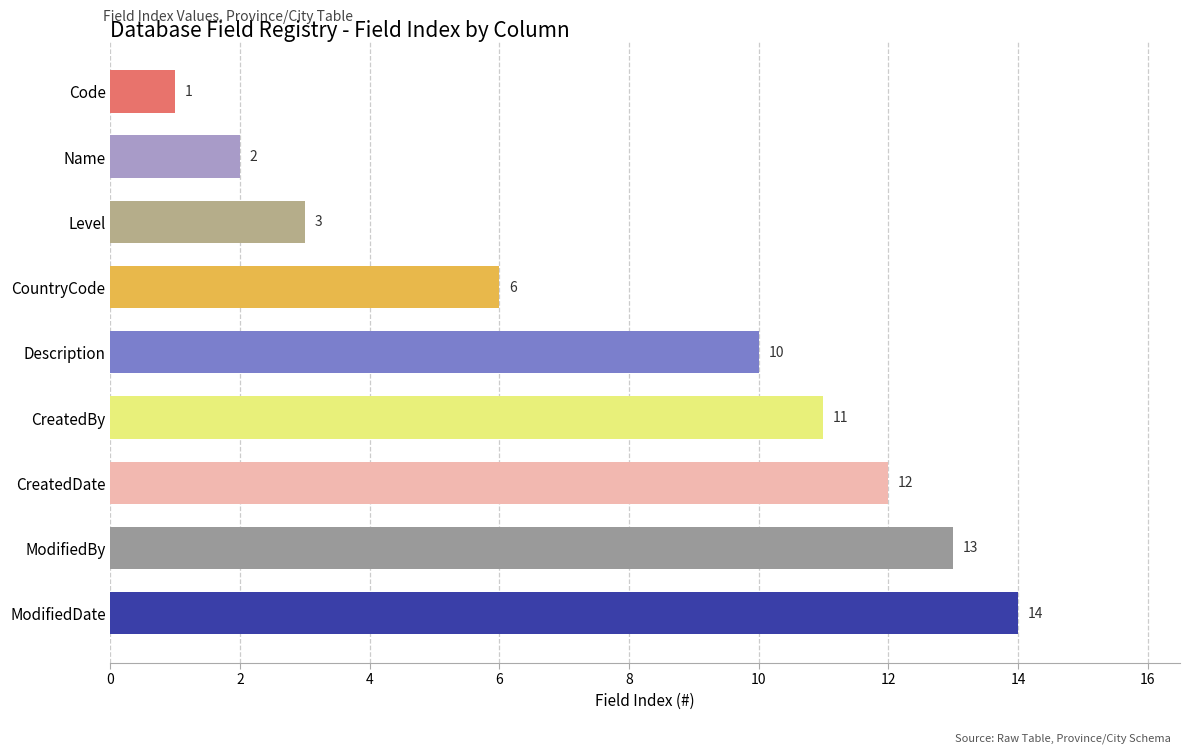

How many bars are there in total?

9